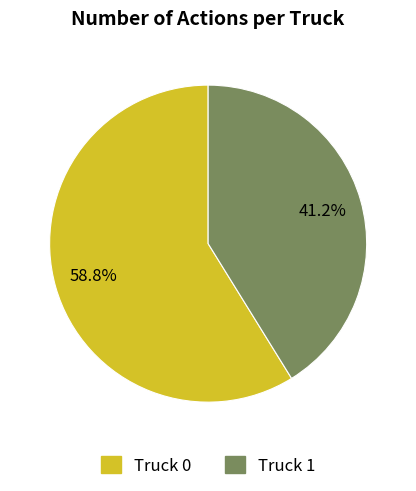

What percentage is NOT represented by Truck 1?

58.8%